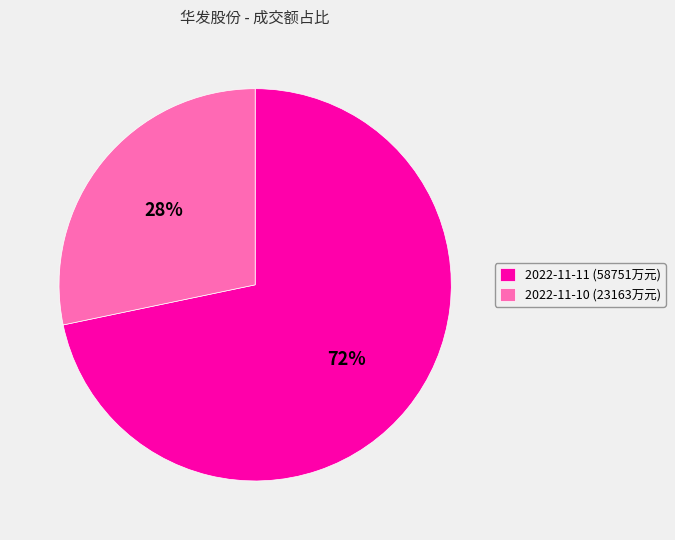

Which category has the smallest portion of the pie?

2022-11-10